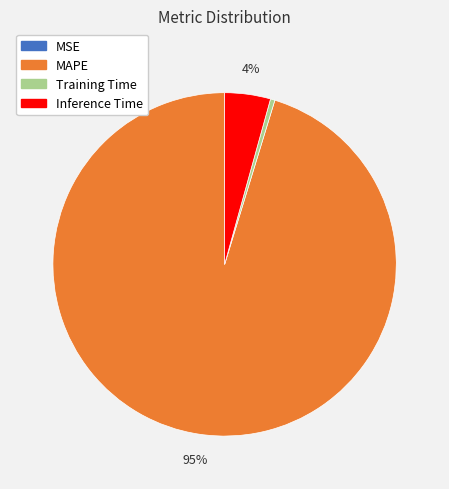

Do Inference Time and Training Time together represent more than half of the pie?

No